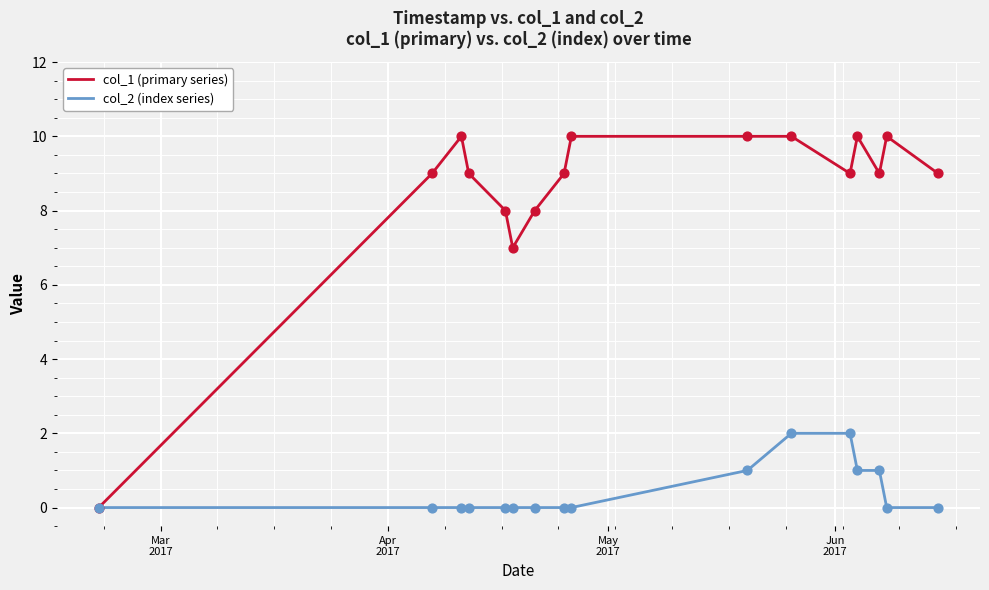

Which series has the largest total across all categories?

col_1 (primary series)